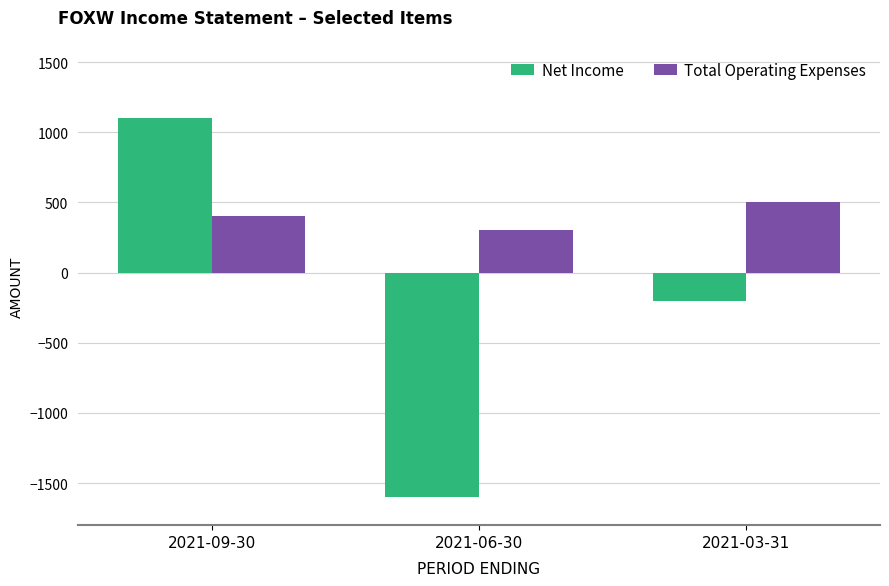

What position from the right is 2021-06-30?

2